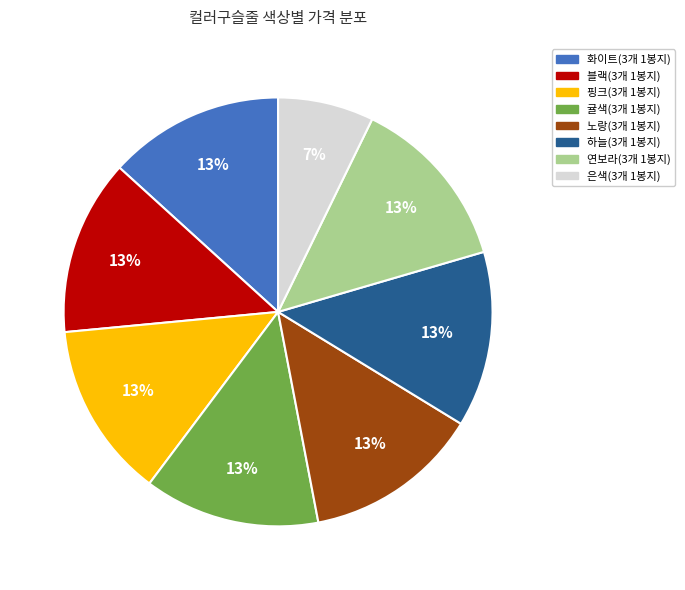

Is there any slice that represents more than half of the pie?

No